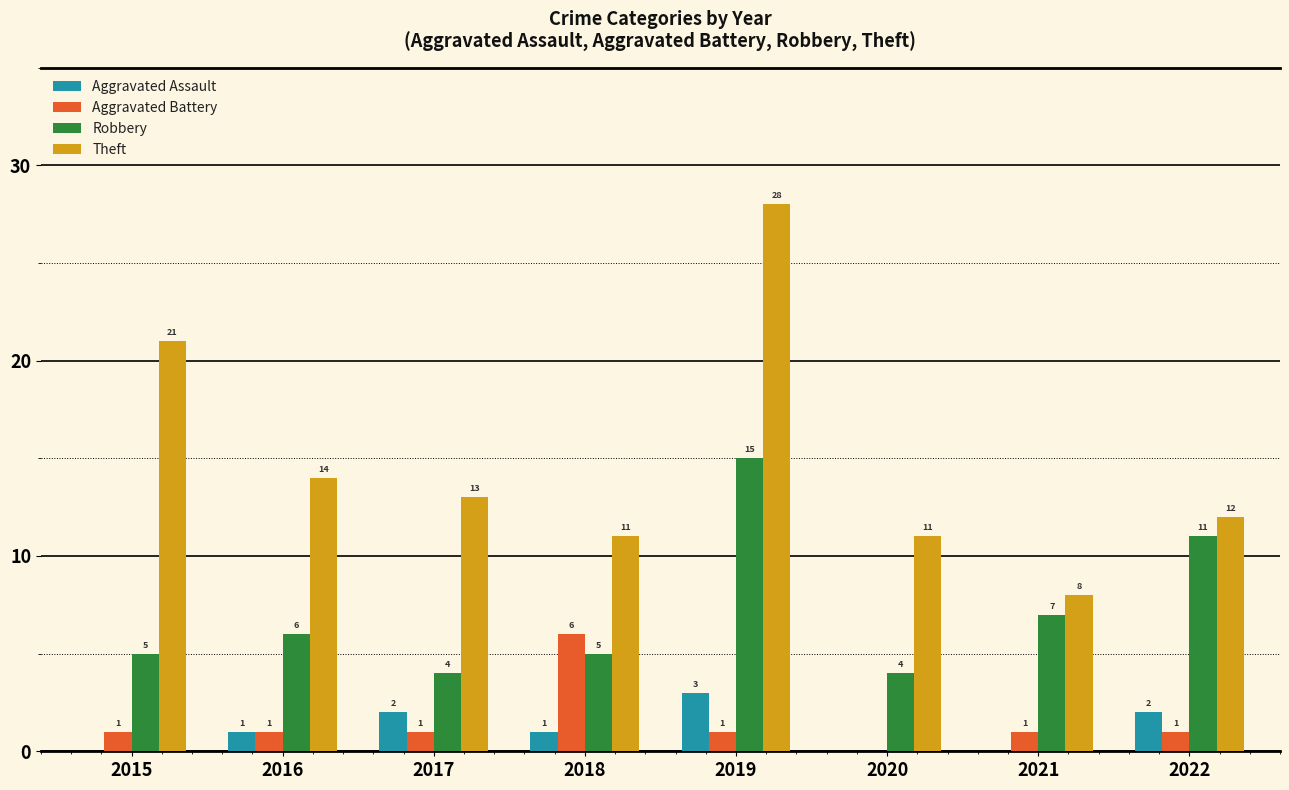

What are all the series names shown in the legend?

Aggravated Assault, Aggravated Battery, Robbery, Theft